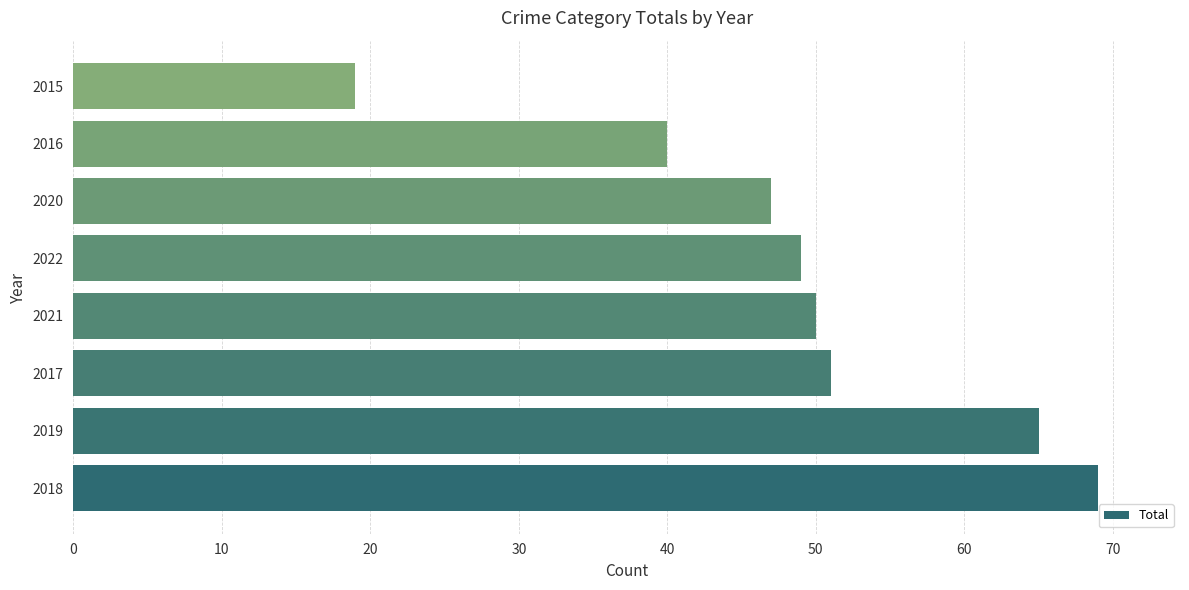

What is the change in value from 2019 to 2017?

-14